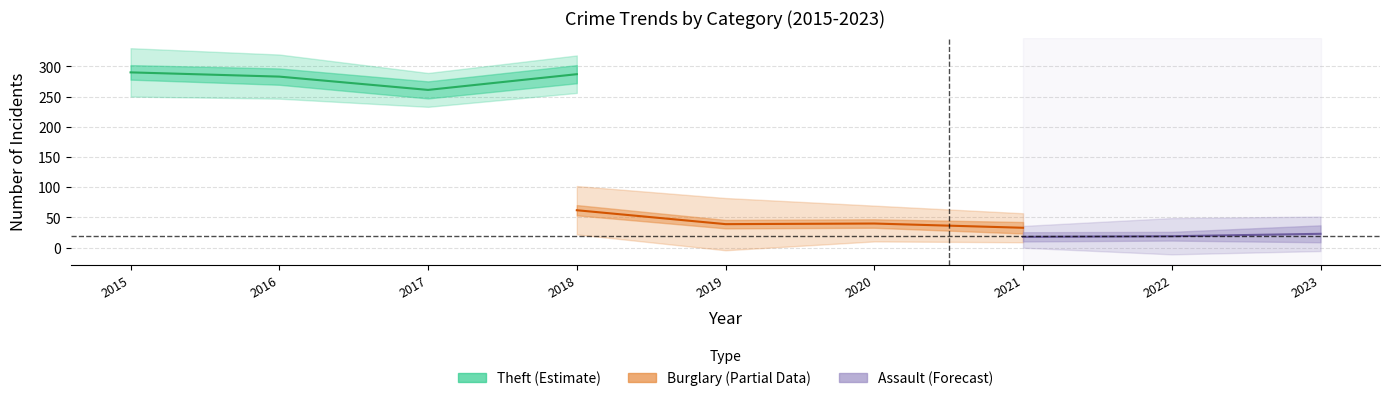

The Theft series shows 462 at 2018. True or false?

False